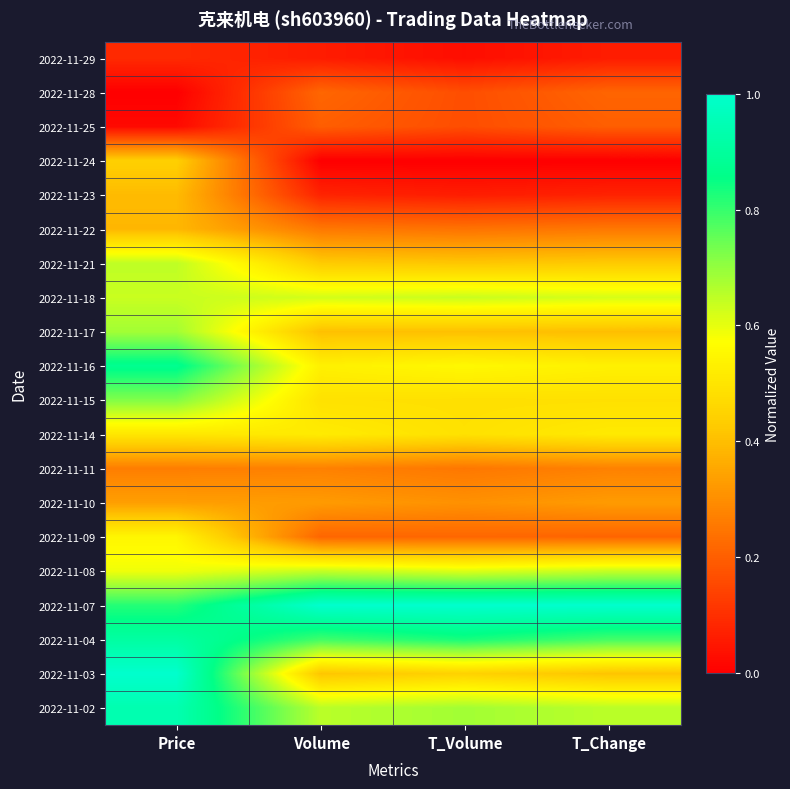

At which category is the sum across all series the highest?

Price